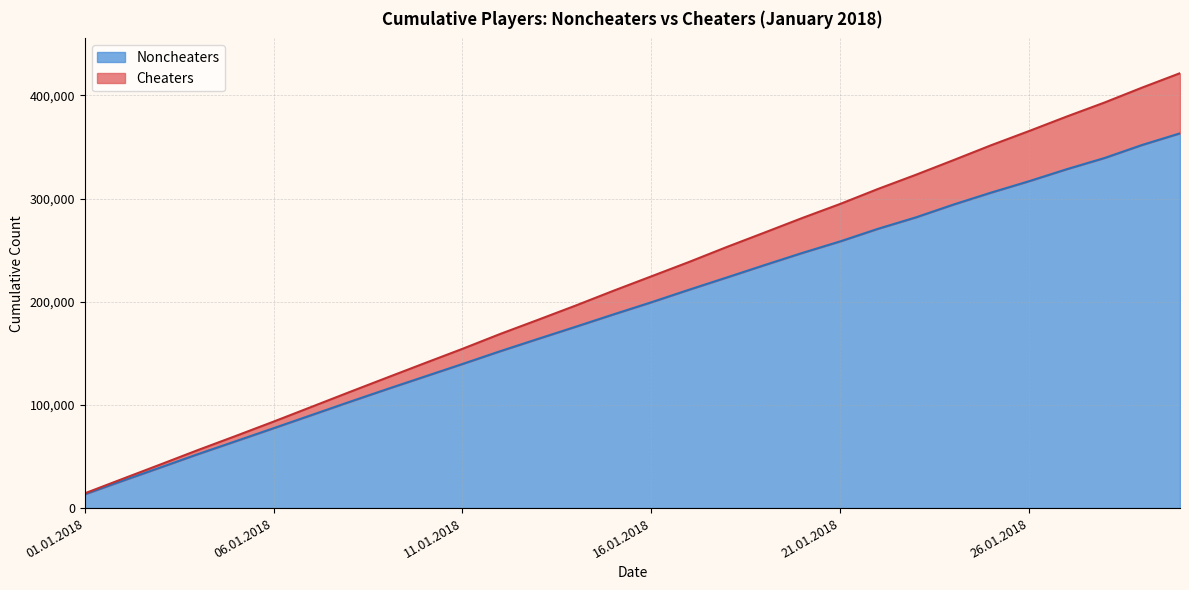

The Noncheaters series shows 125785 at 06.01.2018. True or false?

False